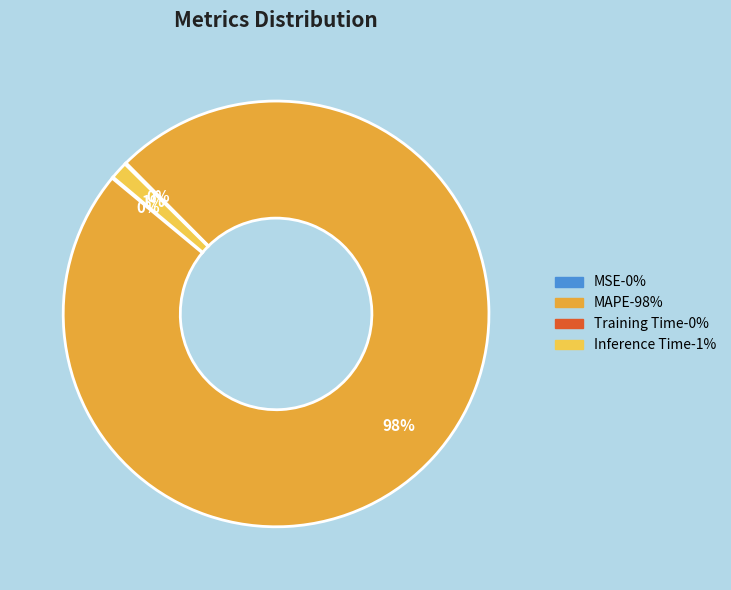

To the nearest percent, what is the combined percentage of MAPE and Inference Time?

100%